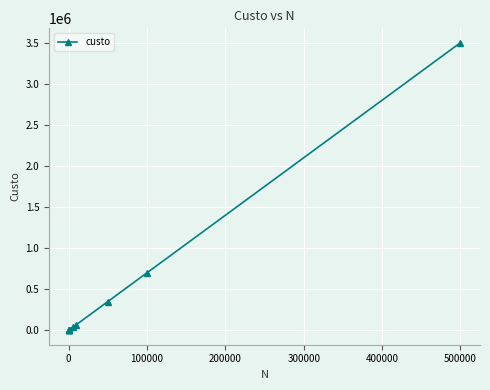

What is the average value?

466663